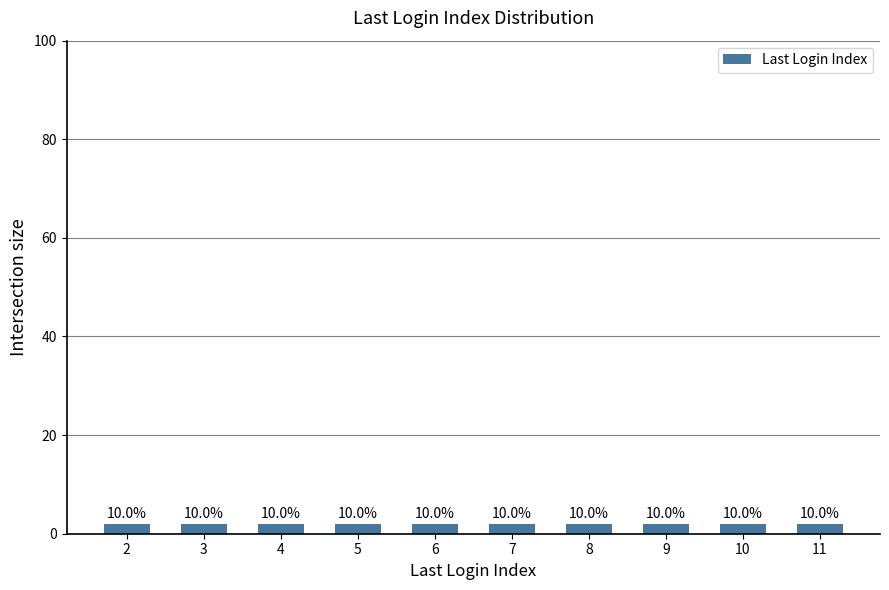

Is it true that the value at 3 is 15?

False